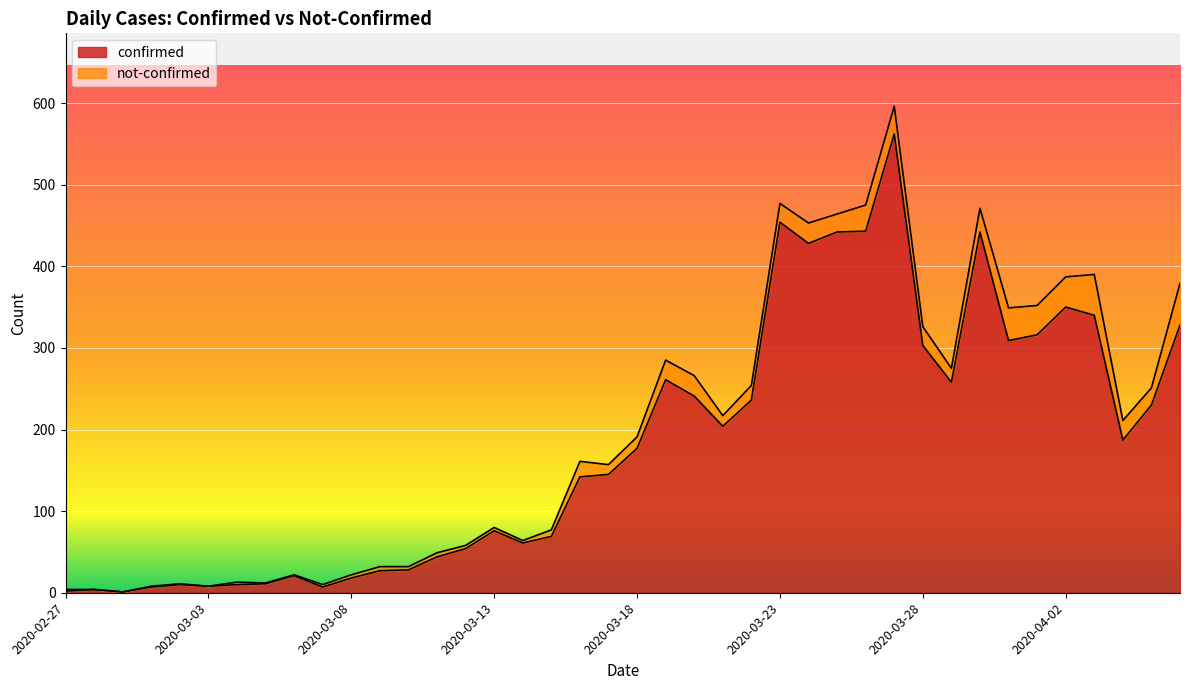

Does the chart display data point markers on the line(s)?

No